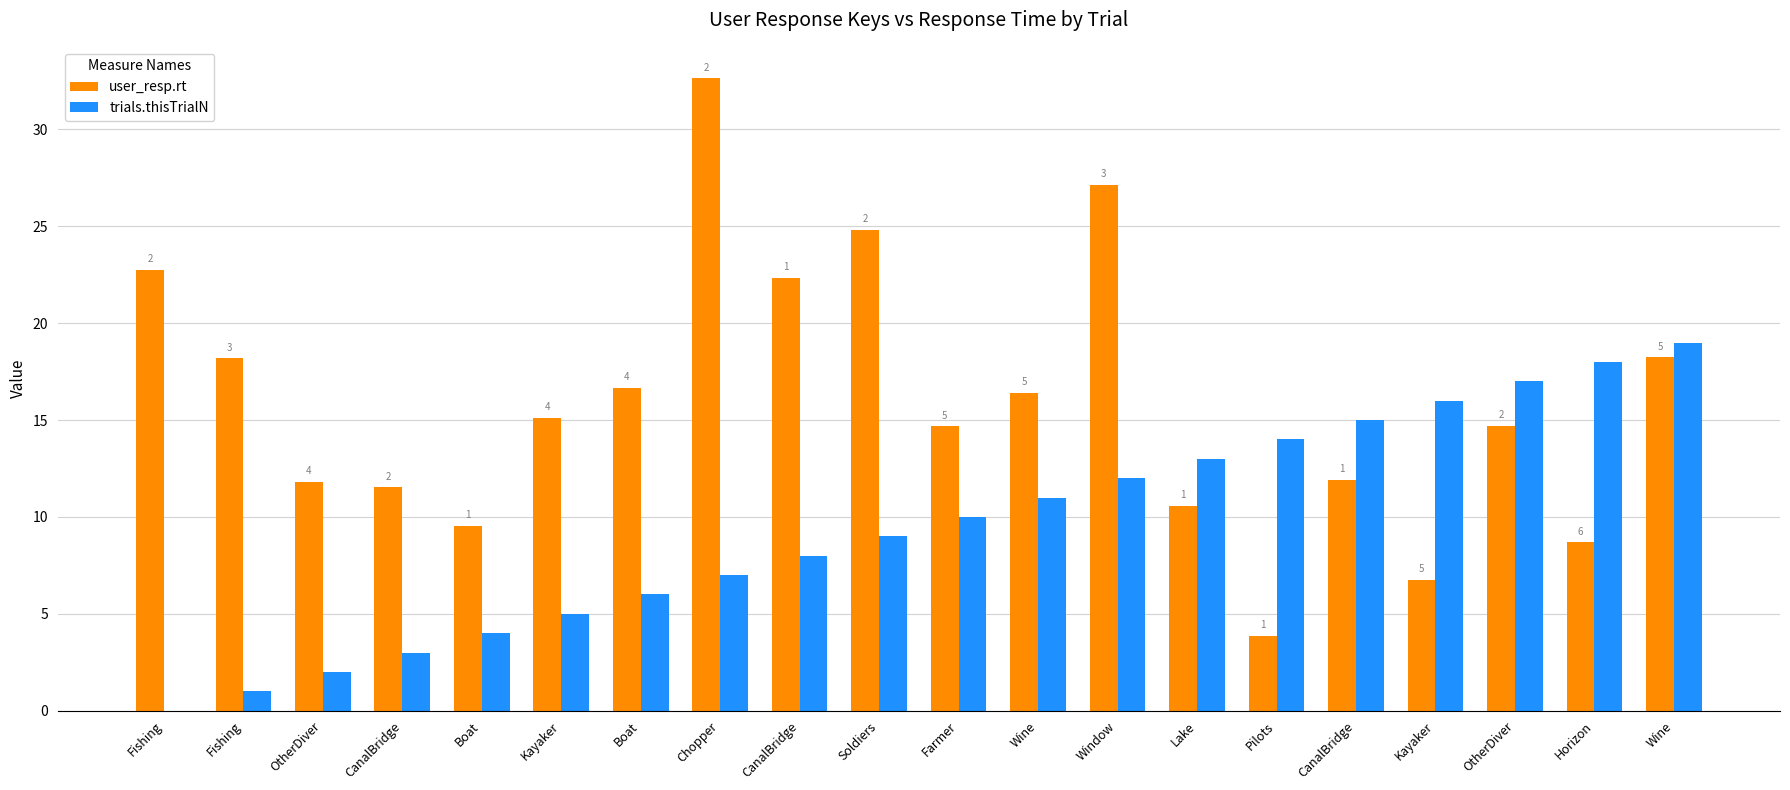

What are all the series names shown in the legend?

user_resp.rt, trials.thisTrialN